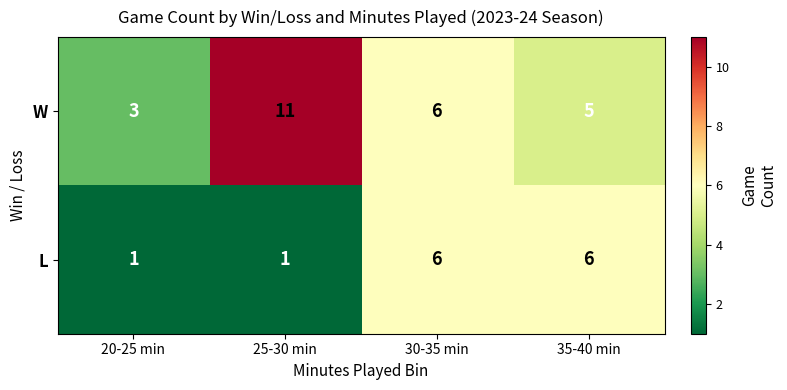

What is the average value of the W series?

6